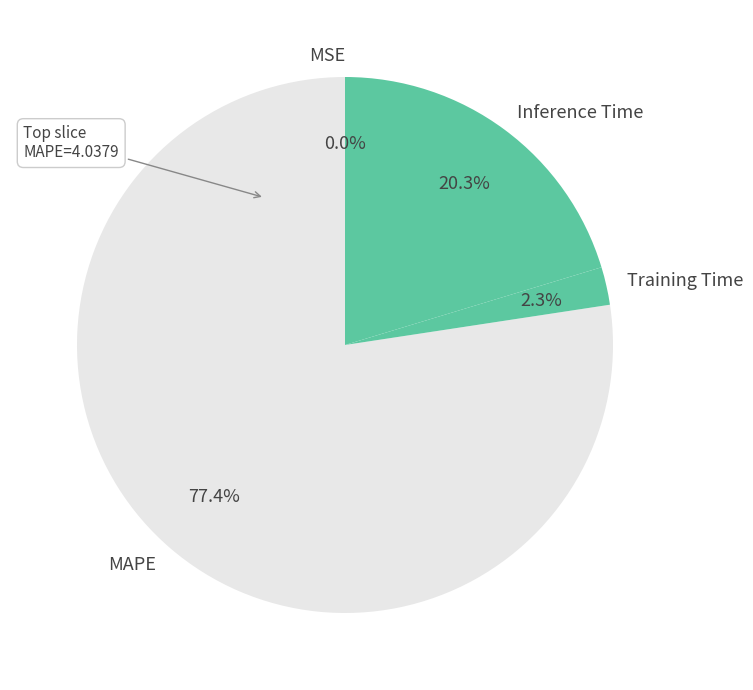

Between Training Time and MAPE, which is larger?

MAPE